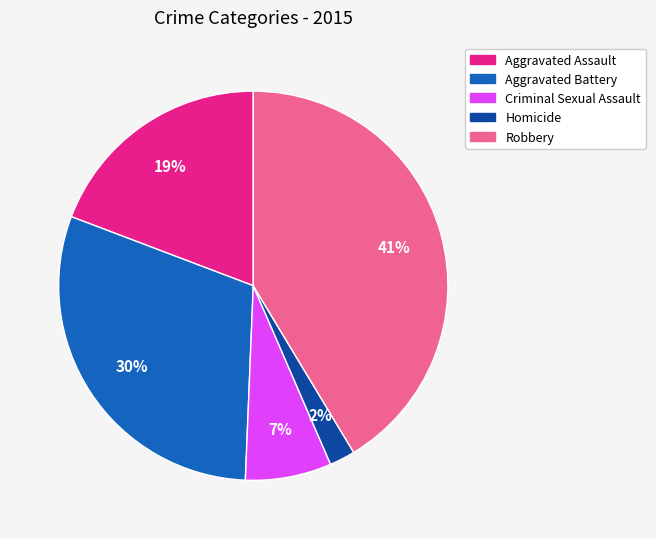

Which category has the biggest portion of the pie?

Robbery